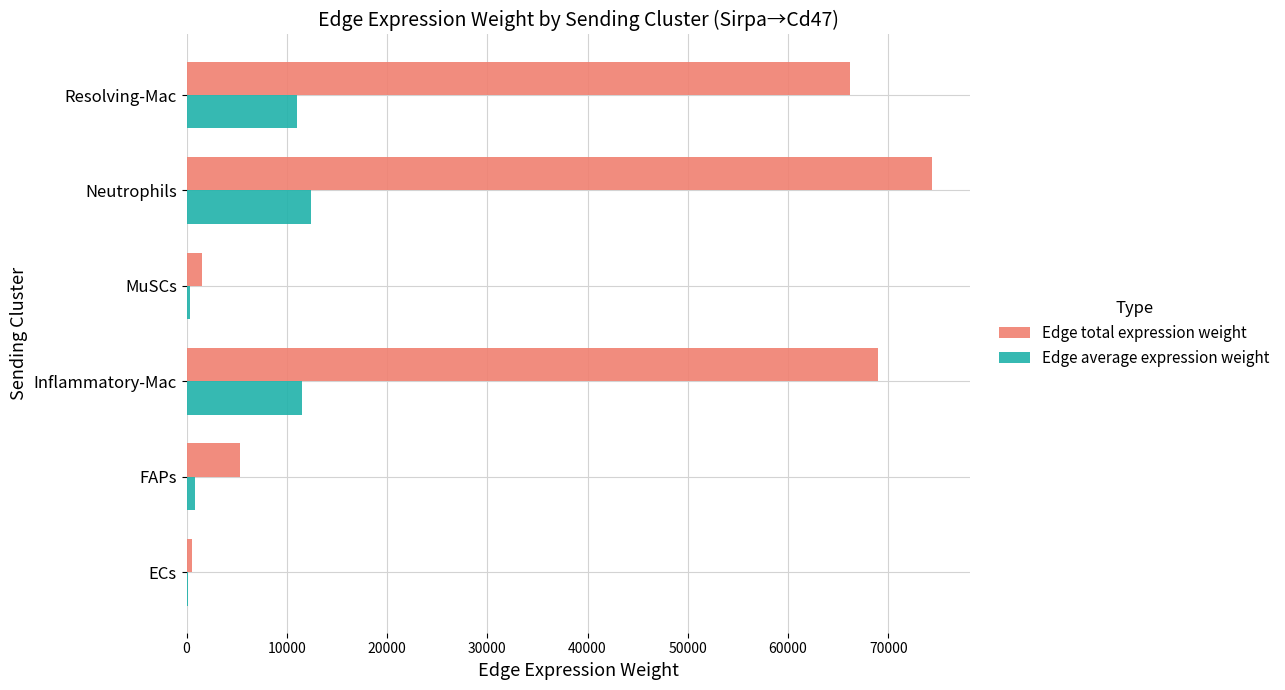

What is the sum of all Edge total expression weight values?

217025.4